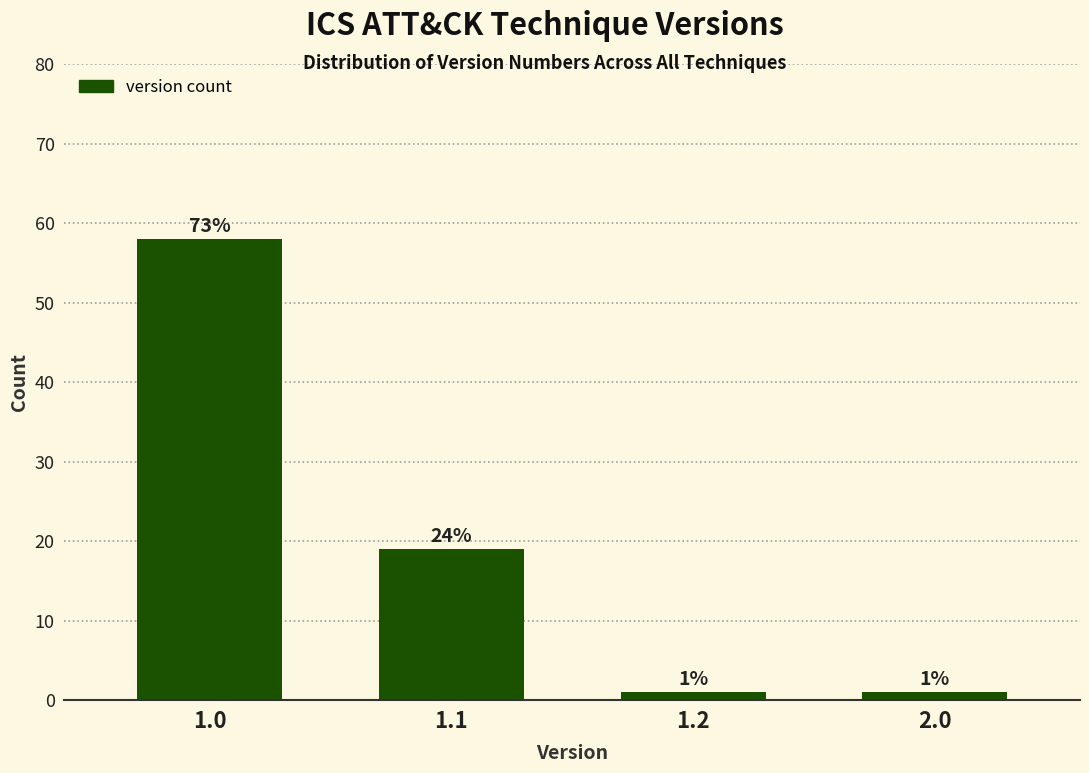

Reading right to left, what are all the values shown in this chart?

1	1	19	58